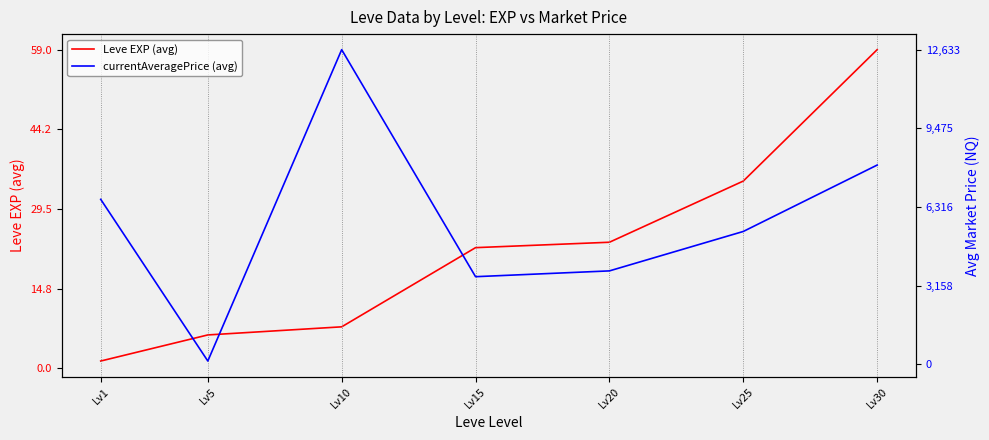

True or false: currentAveragePrice (avg) has more than 2 points higher than both neighbors.

False